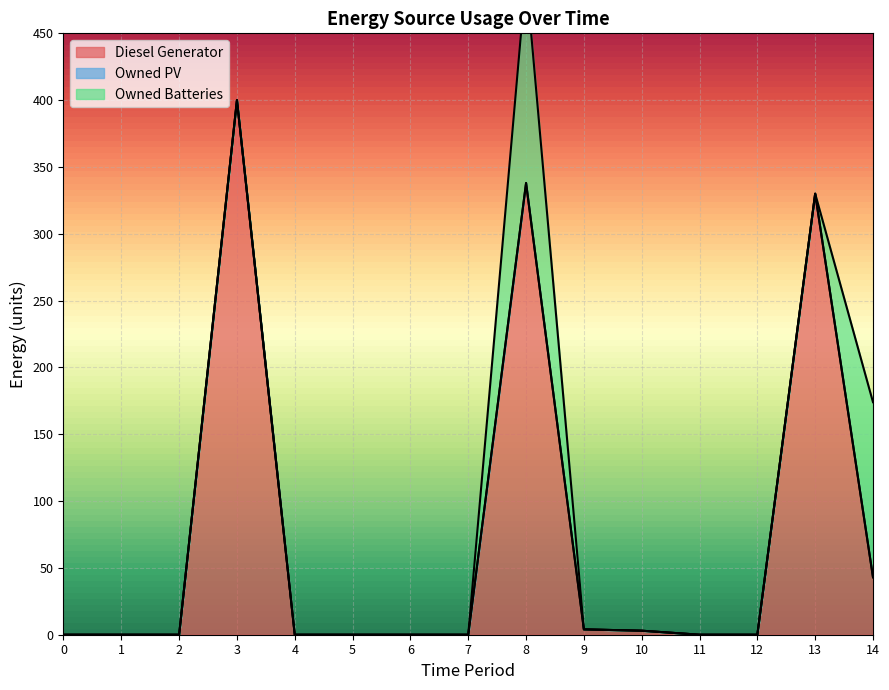

Rank the series at 6 from lowest to highest value.

Diesel Generator, Owned PV, Owned Batteries